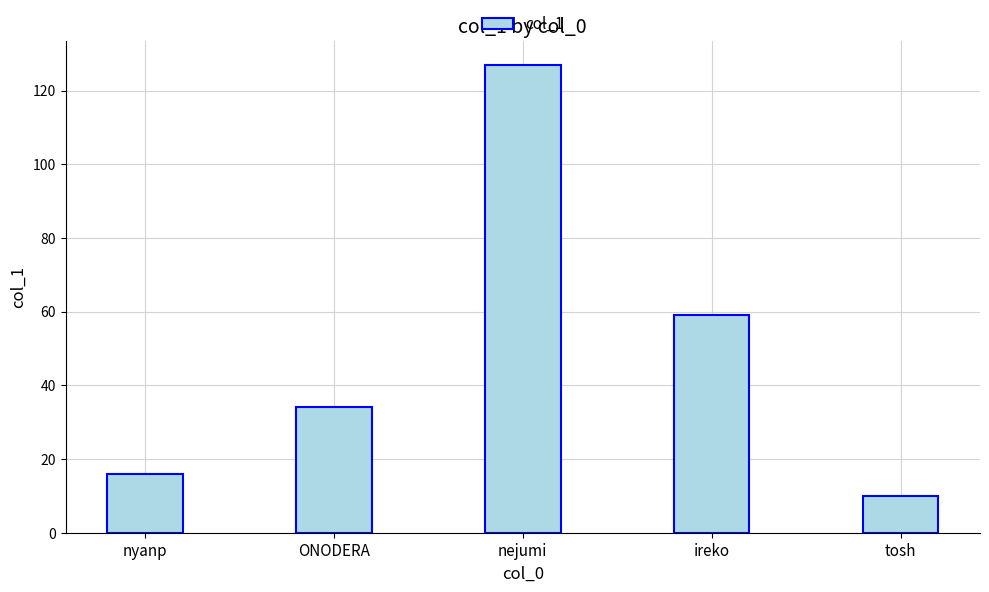

Rank the categories by value from lowest to highest.

tosh, nyanp, ONODERA, ireko, nejumi